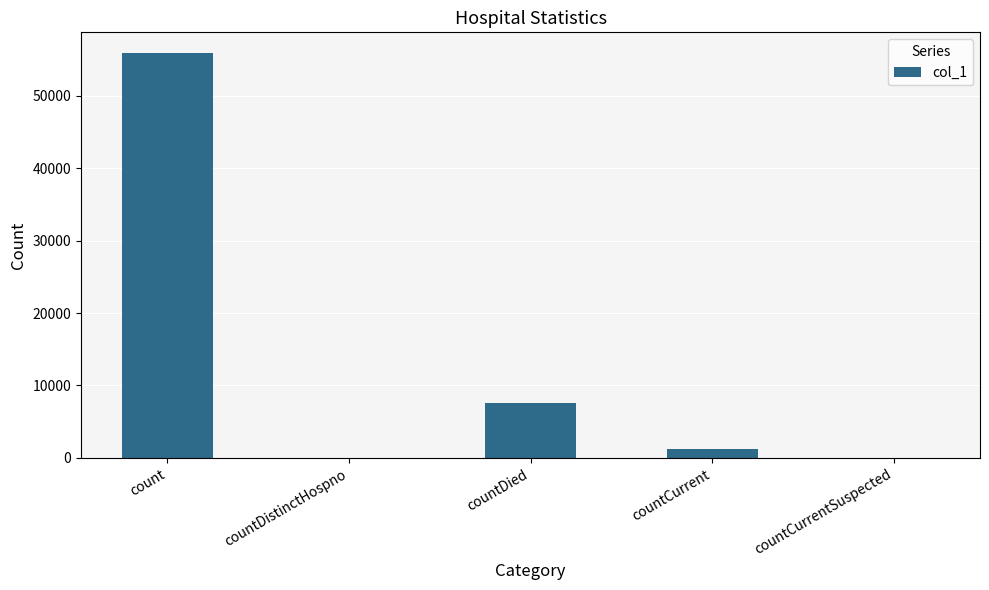

Are the bars horizontal?

No